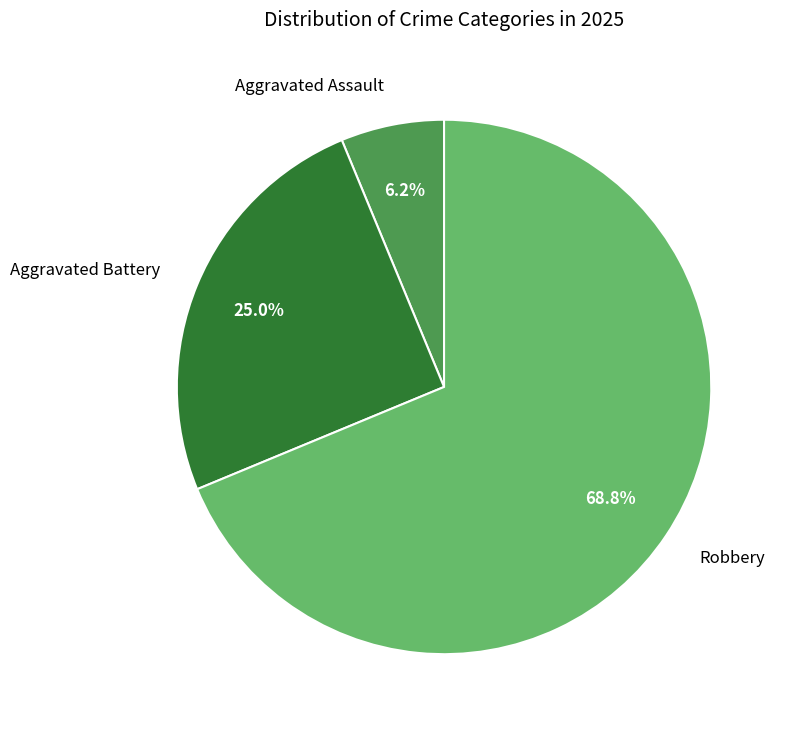

The Robbery slice represents 69% of the pie. True or false?

True